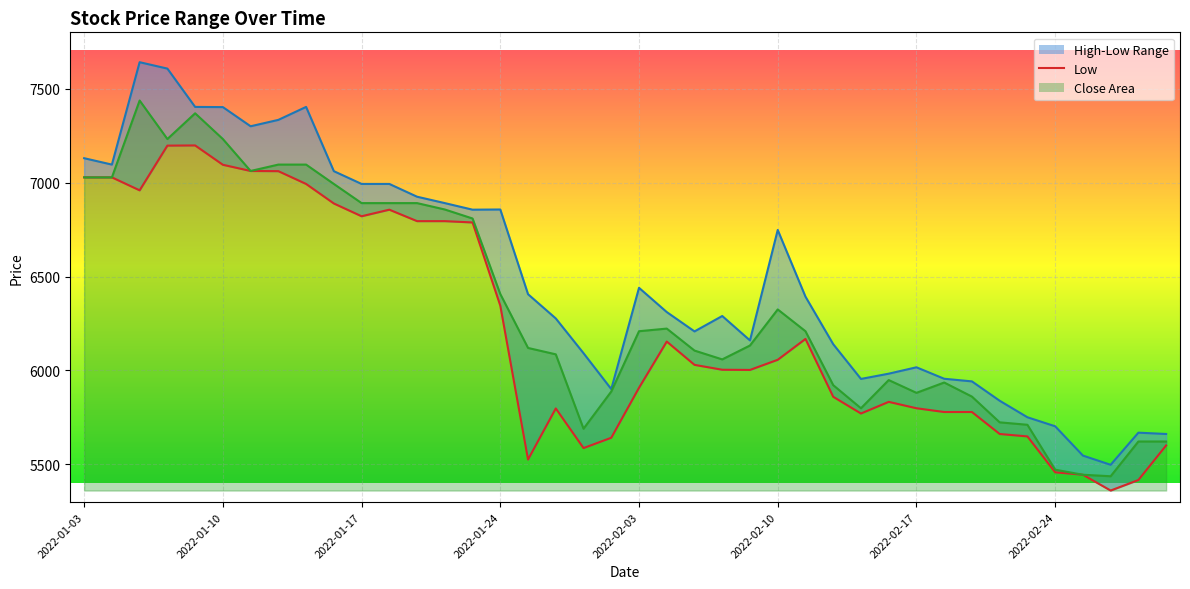

What is the average value of the Low series?

6230